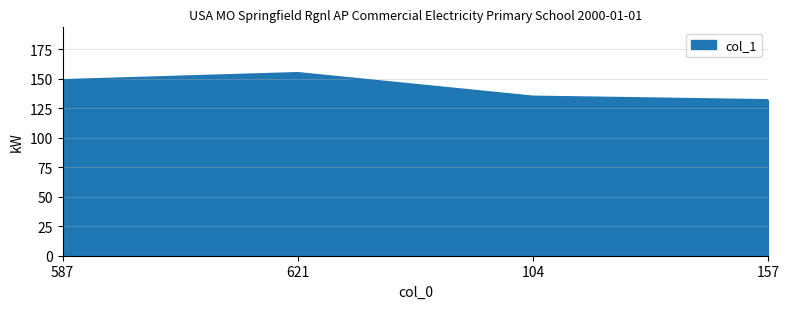

What is the ratio of the value at 587 to the value at 104?

1.1